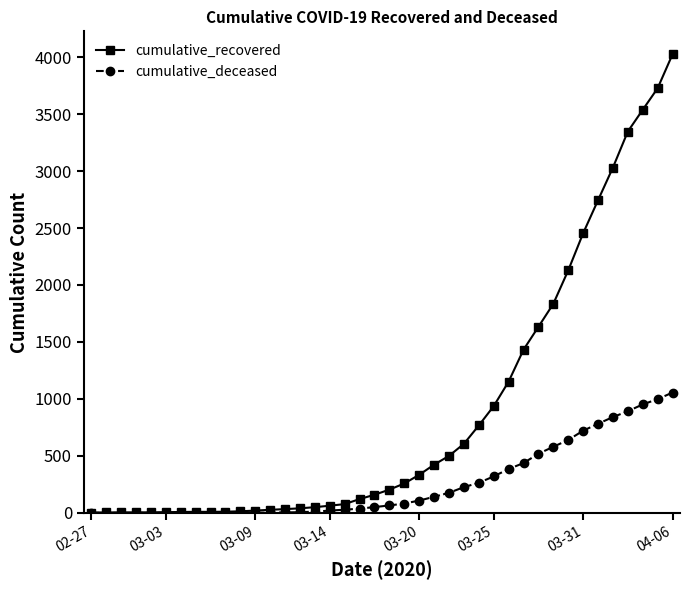

What is the maximum value for cumulative_deceased?

1056